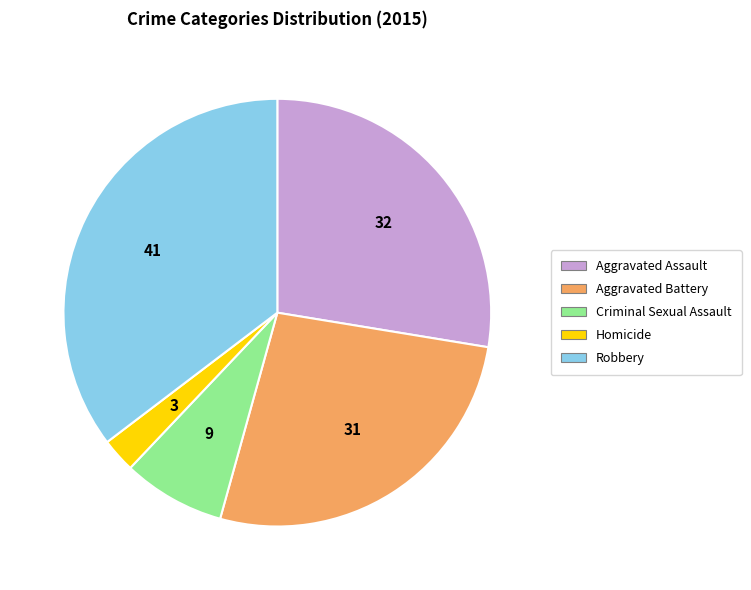

Rank the categories by value from lowest to highest.

Homicide, Criminal Sexual Assault, Aggravated Battery, Aggravated Assault, Robbery